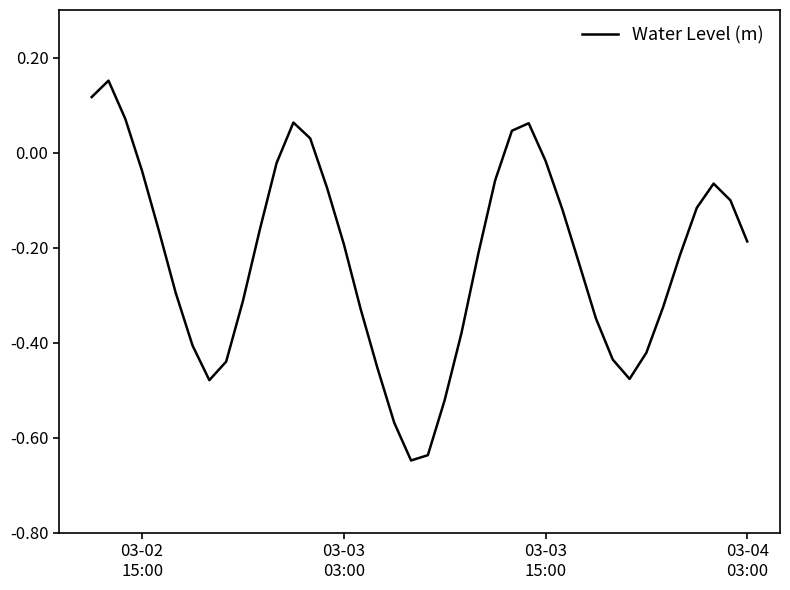

How many interior local valleys (lower than both neighbors) does the data have?

3